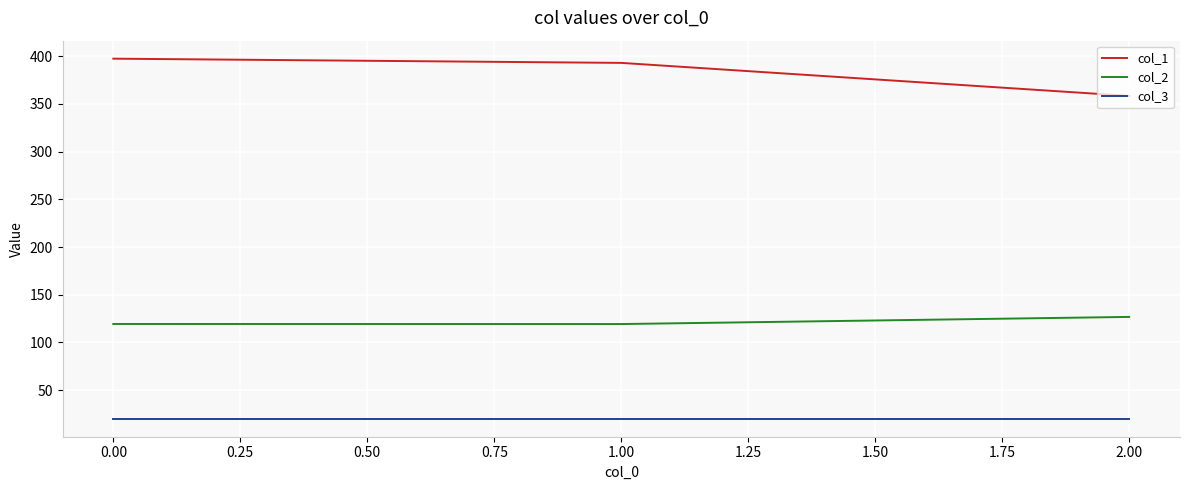

What is the difference between the col_1 values at 1.00 and 2.00?

34.6